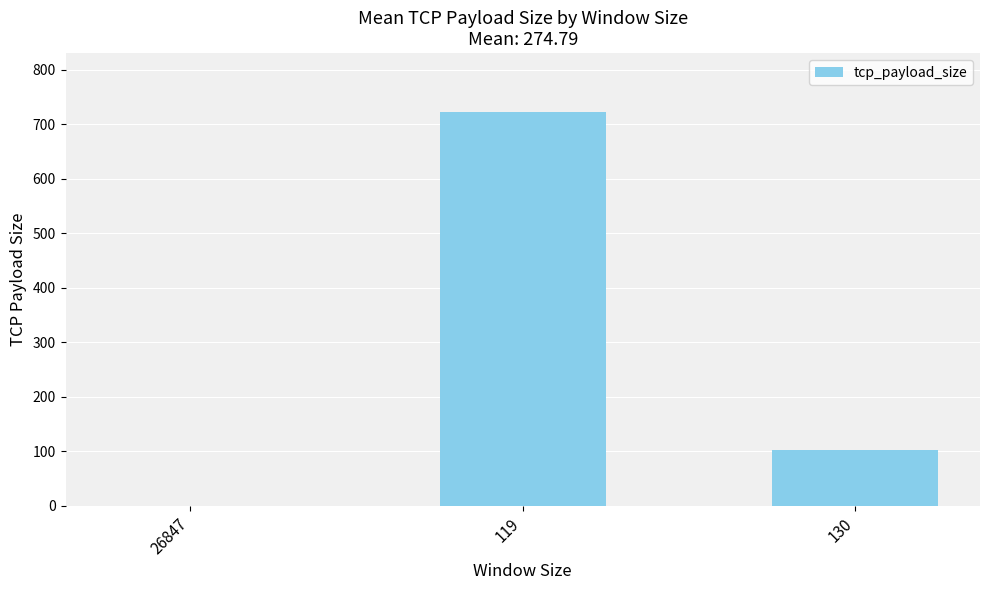

What is the maximum value shown in the chart?

721.9